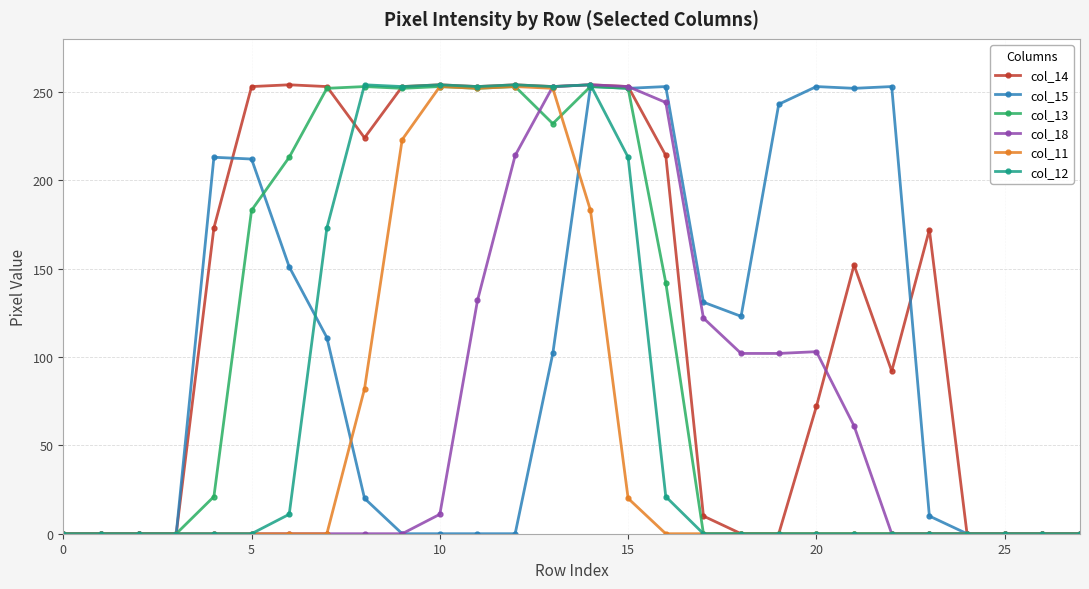

True or false: col_15 has more than 1 points higher than both neighbors.

True